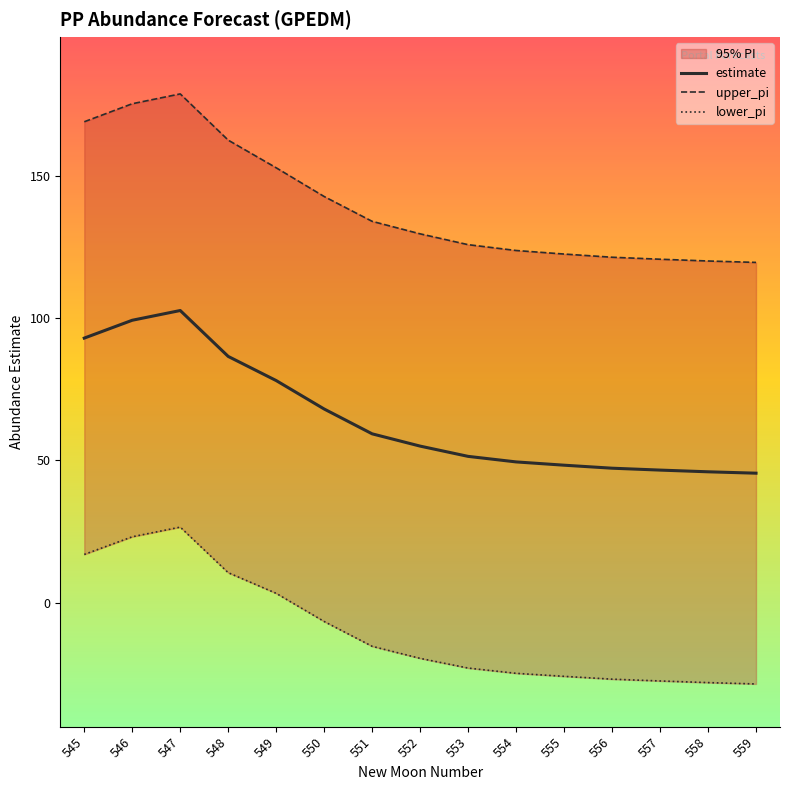

Which category has the lowest value across all series?

559